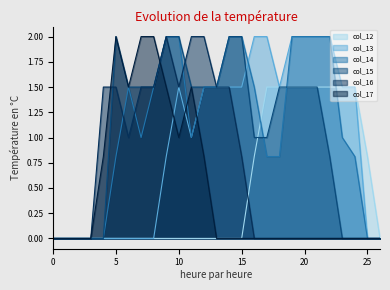

Which series ends up on top after the final intersection of col_14 and col_12?

col_12